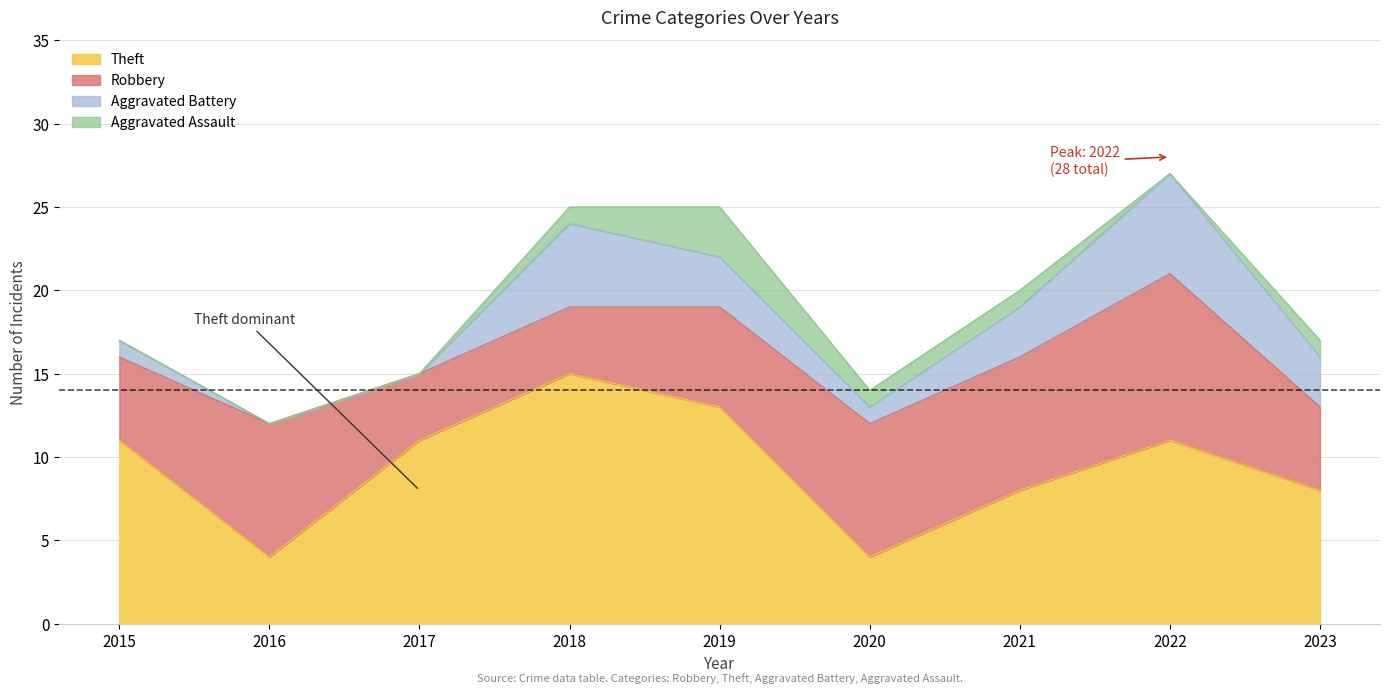

Is it true that Theft equals 11 at 2021?

False